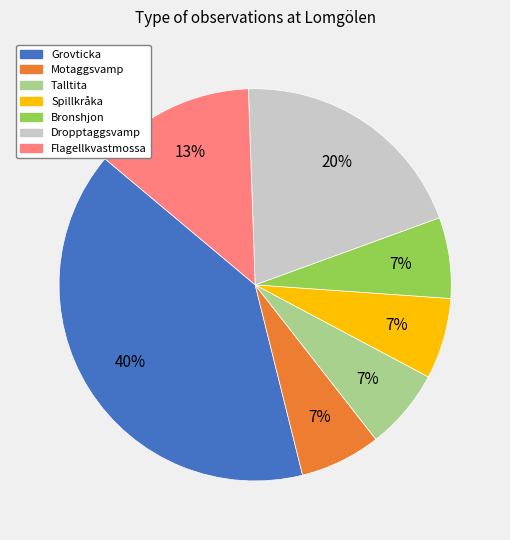

To the nearest percent, what is the average slice percentage?

14%